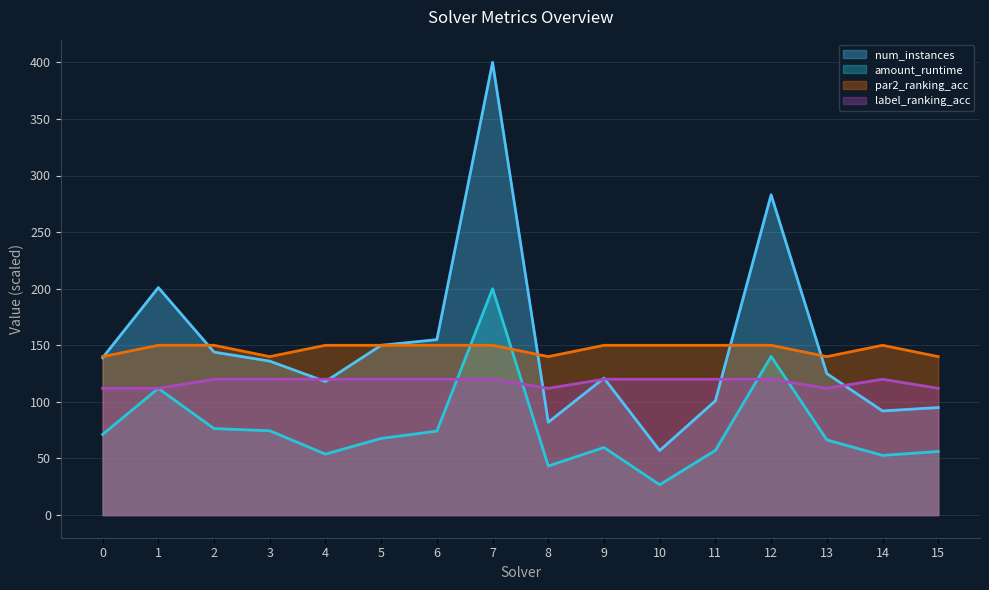

At how many categories does at least one series exceed 86?

16